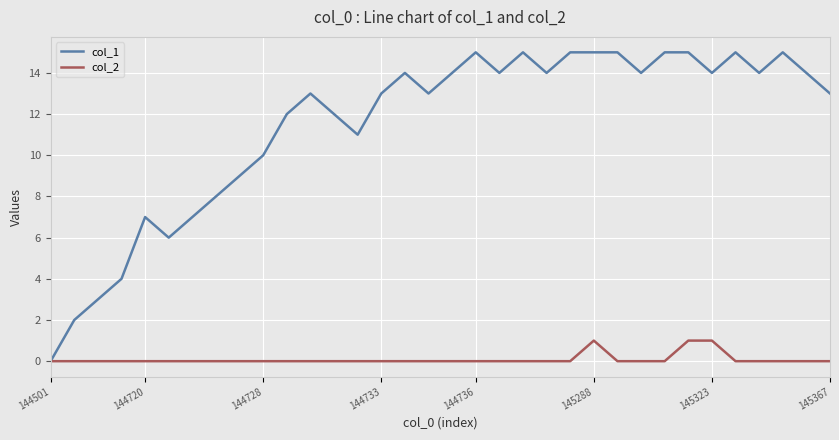

True or false: col_2 has more than 0 points higher than both neighbors.

True